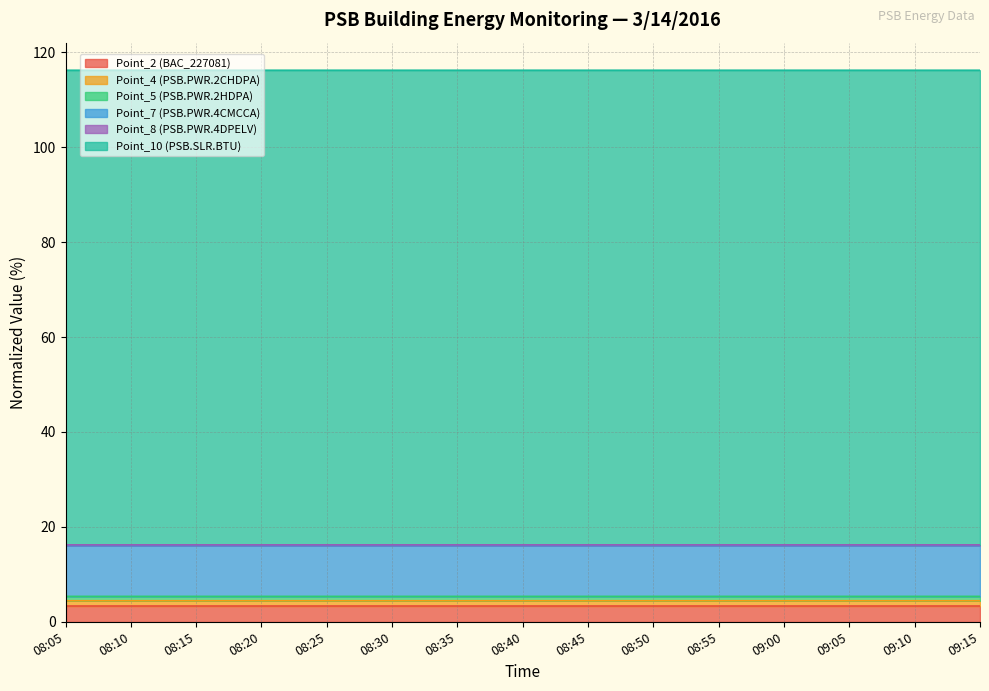

True or false: Point_4 (PSB.PWR.2CHDPA) has more than 0 points higher than both neighbors.

False